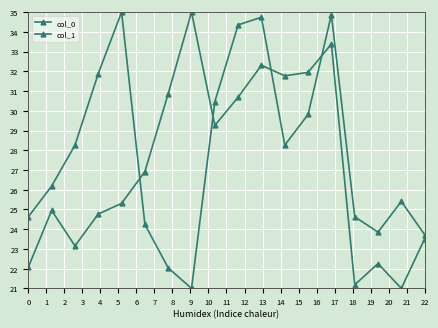

How many times do col_0 and col_1 cross each other?

4